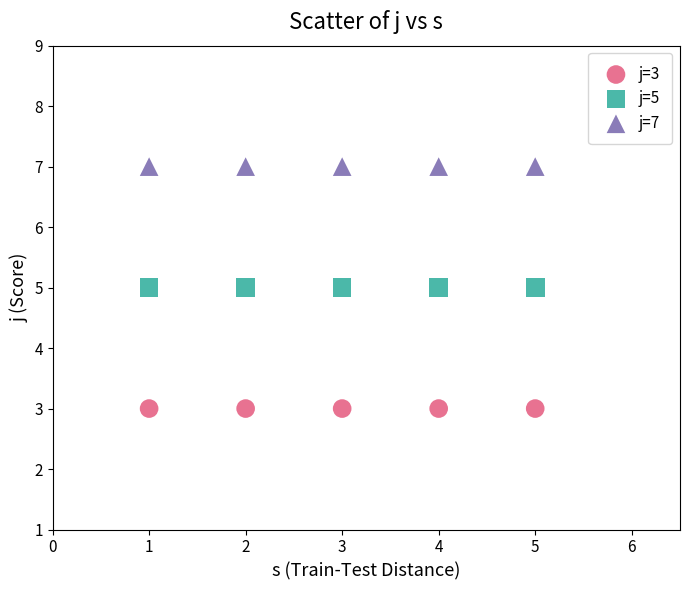

Which series reaches the maximum Y coordinate?

j=7